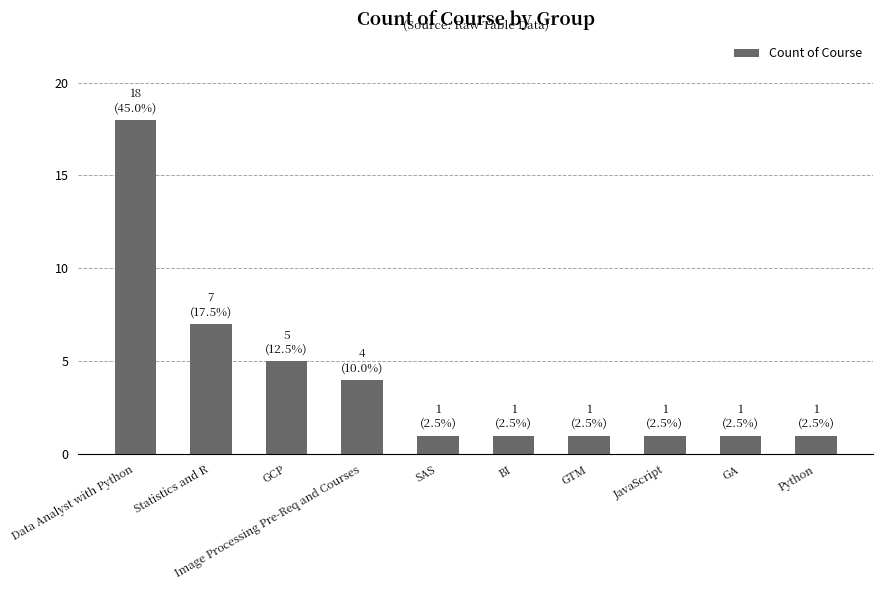

Approximately how many times larger is the value at GCP compared to BI?

5.0